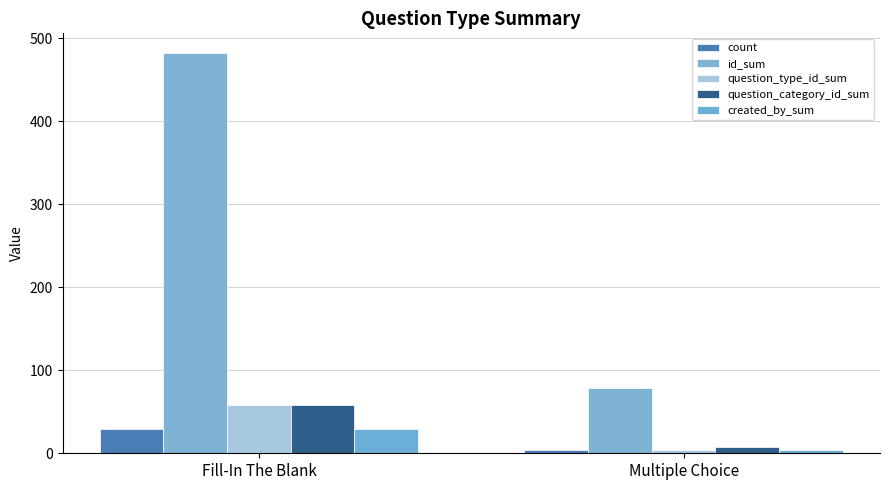

List the labels in order of count value, smallest first.

Multiple Choice, Fill-In The Blank